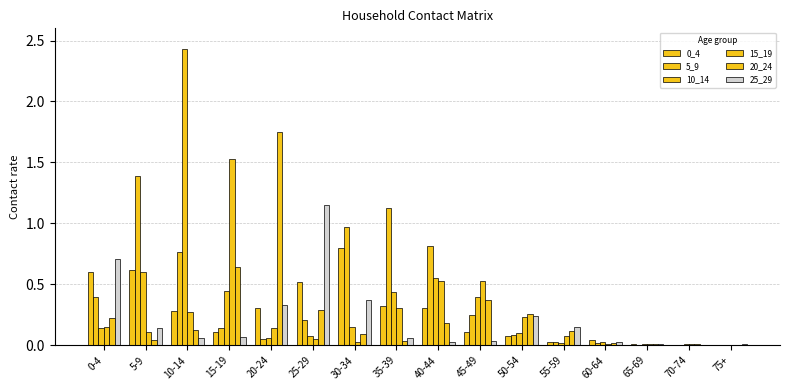

True or false: 25_29 has a value of 0.0 at 5-9.

False